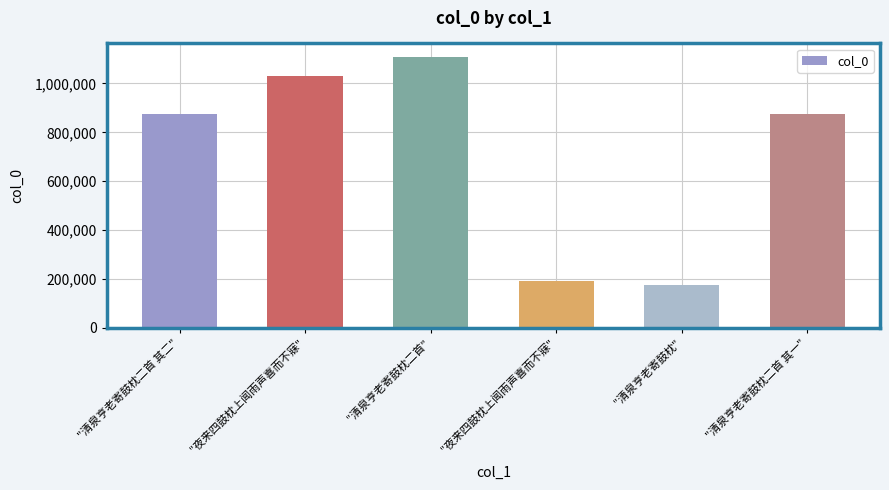

The value at "清泉亨老寄鼓枕二首" is 1891662. True or false?

False